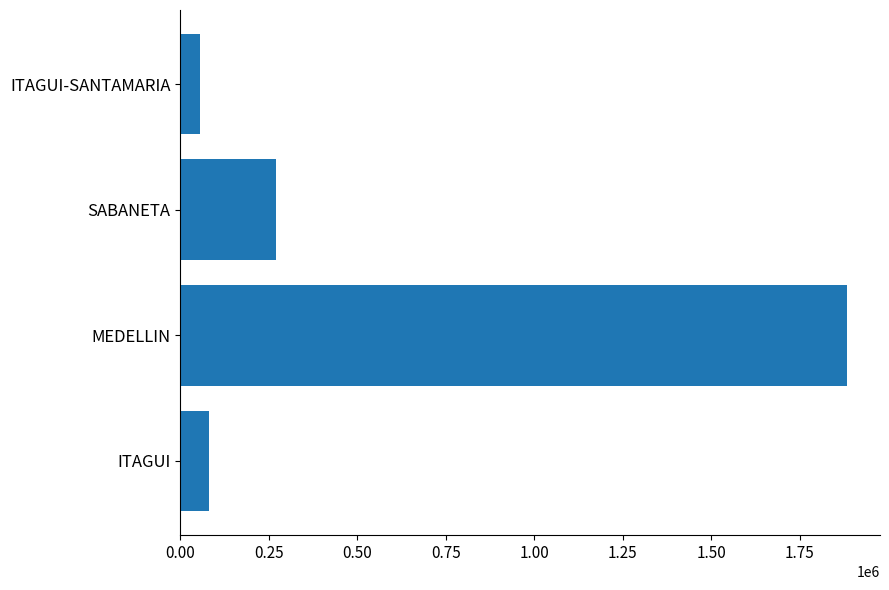

At which label is the value closest to 969360?

SABANETA